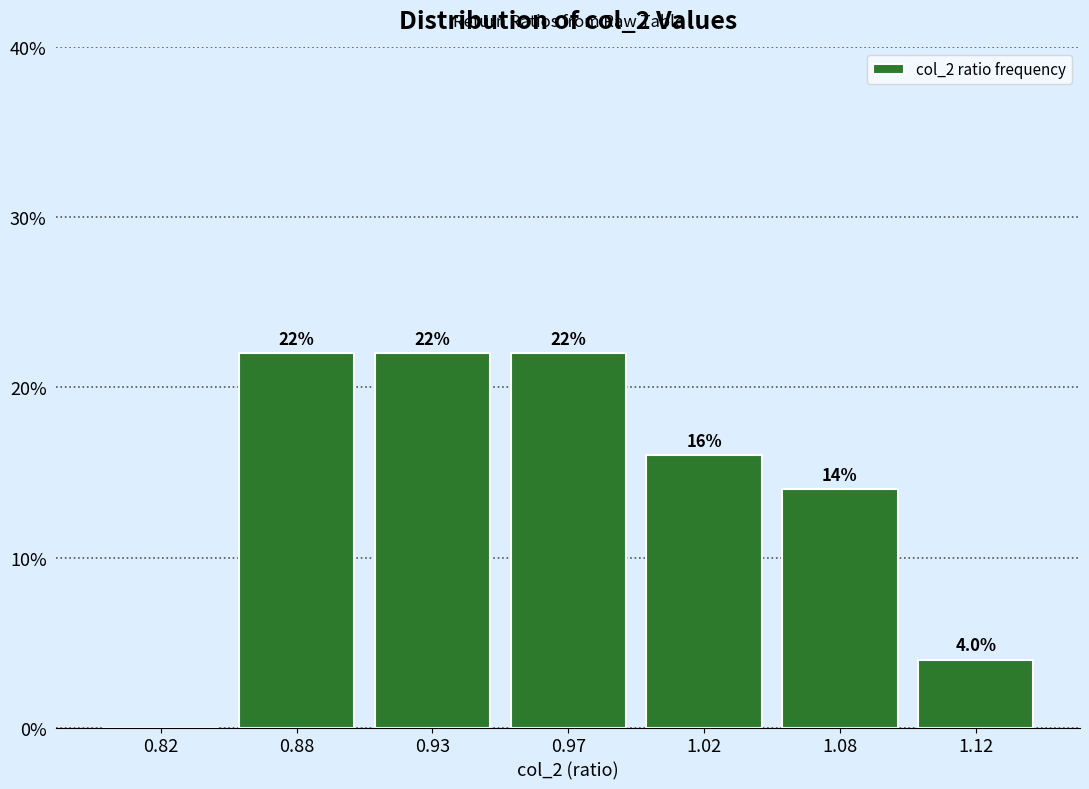

Reading right to left, transcribe all the data shown in this chart.

1.12=4.0	1.08=14.0	1.02=16.0	0.97=22.0	0.93=22.0	0.88=22.0	0.82=0.0